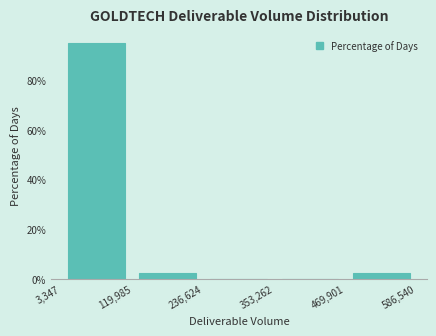

What is the height of the bar covering 469,901 to 586,540 on the x-axis? The values are not printed on the chart, so give them approximately, as read against the axis.

2